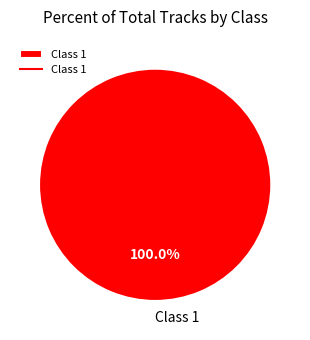

Rank the categories by value from lowest to highest.

Class 1